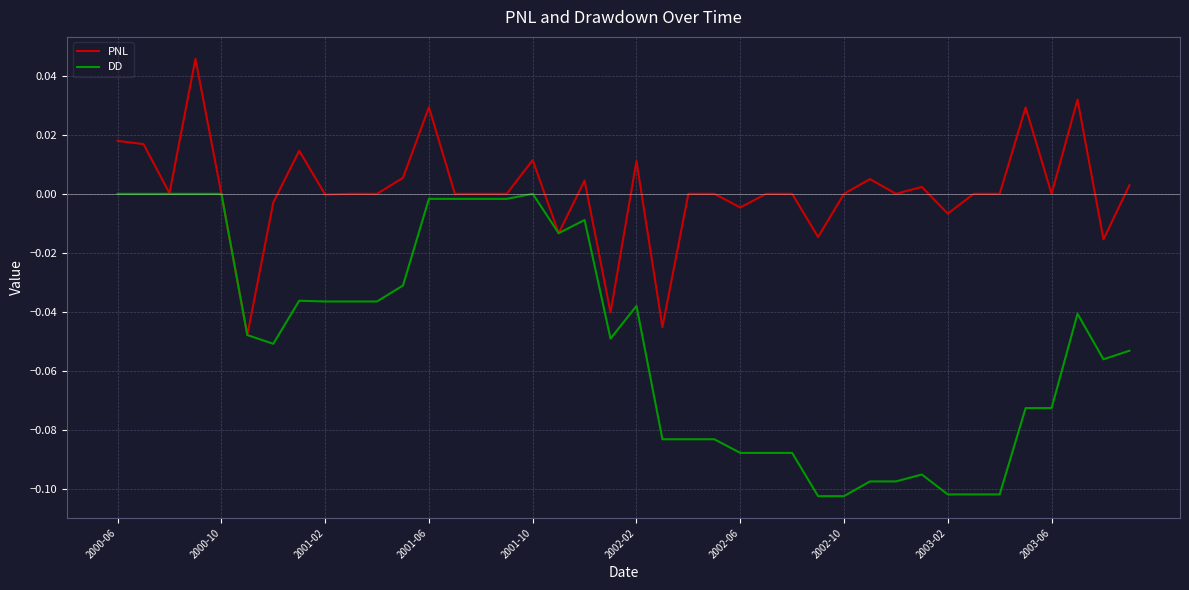

Which series has the largest range (max minus min)?

DD